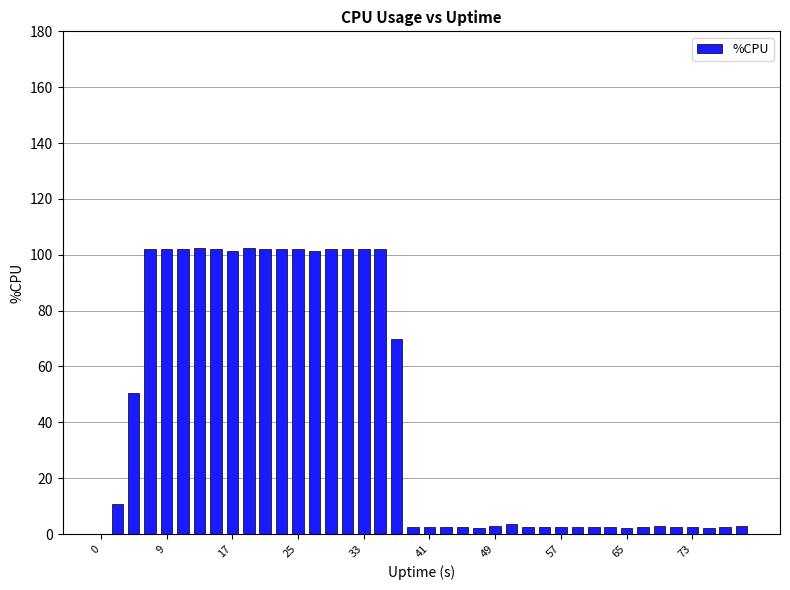

What is the maximum value shown in the chart?

102.5